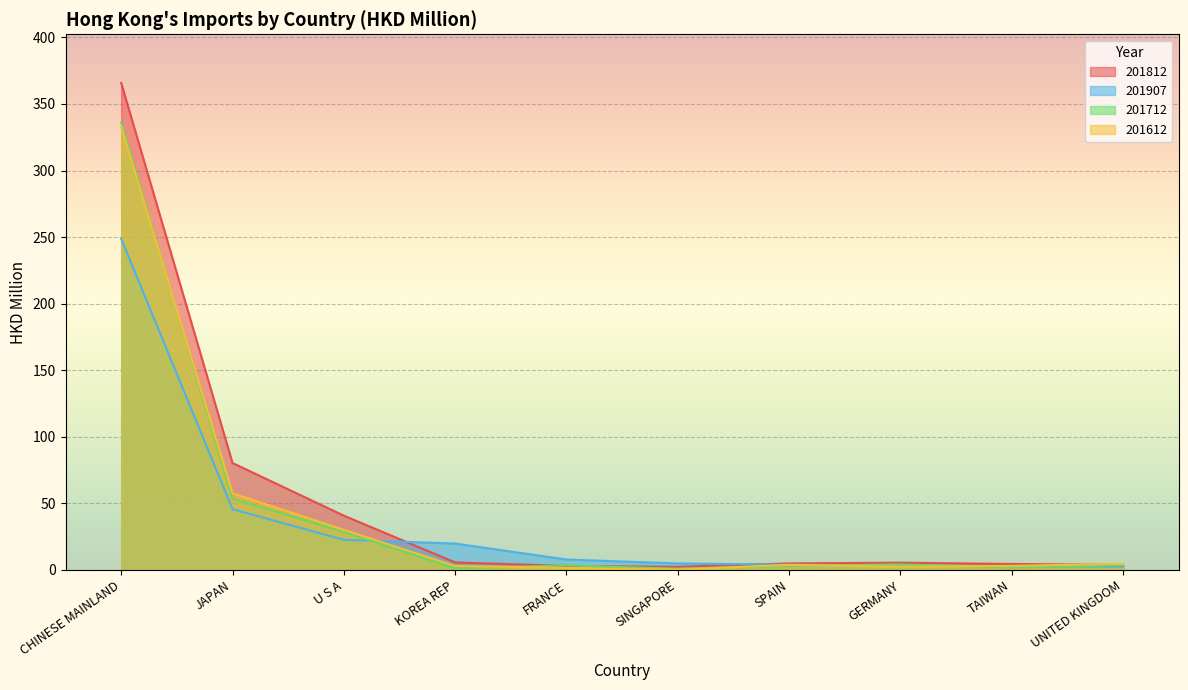

After their last crossing, which series has the higher values: 201907 or 201712?

201712